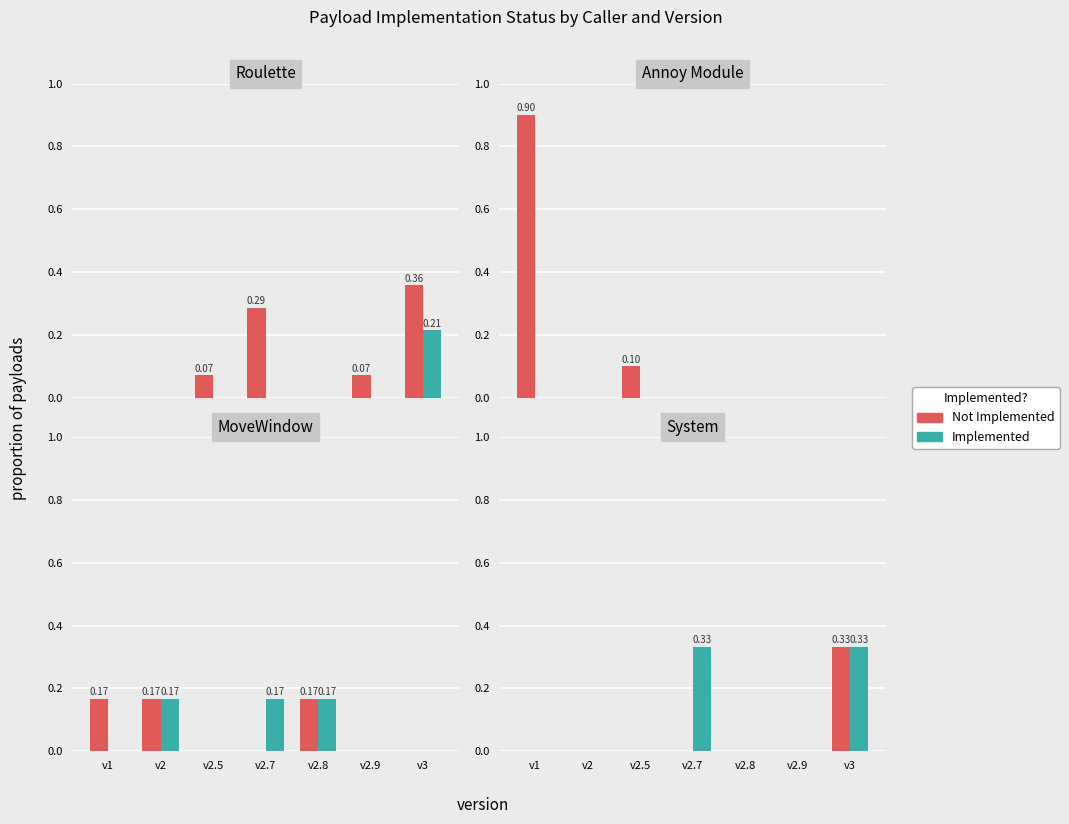

Count the Yes values in the range 0 to 1.

7